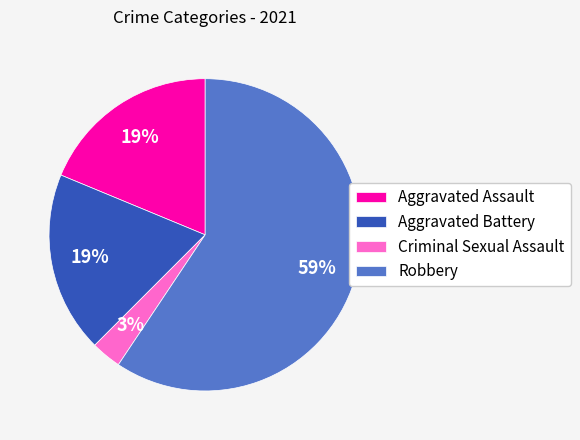

To the nearest percent, what portion does Aggravated Assault represent?

19%